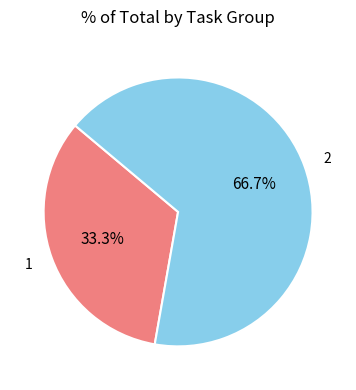

What is the ratio of the value at 1 to the value at 2?

0.5